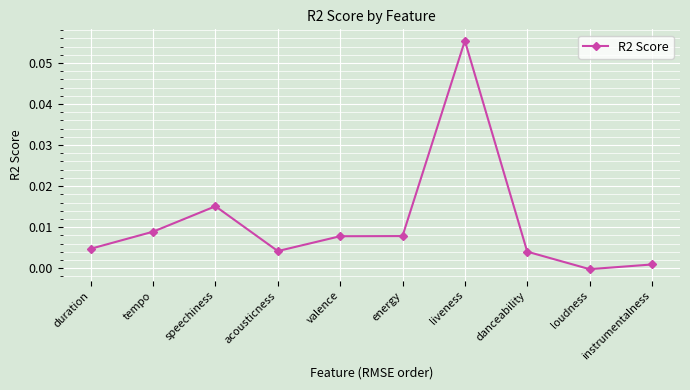

At which category does the chart reach its peak across all series?

liveness